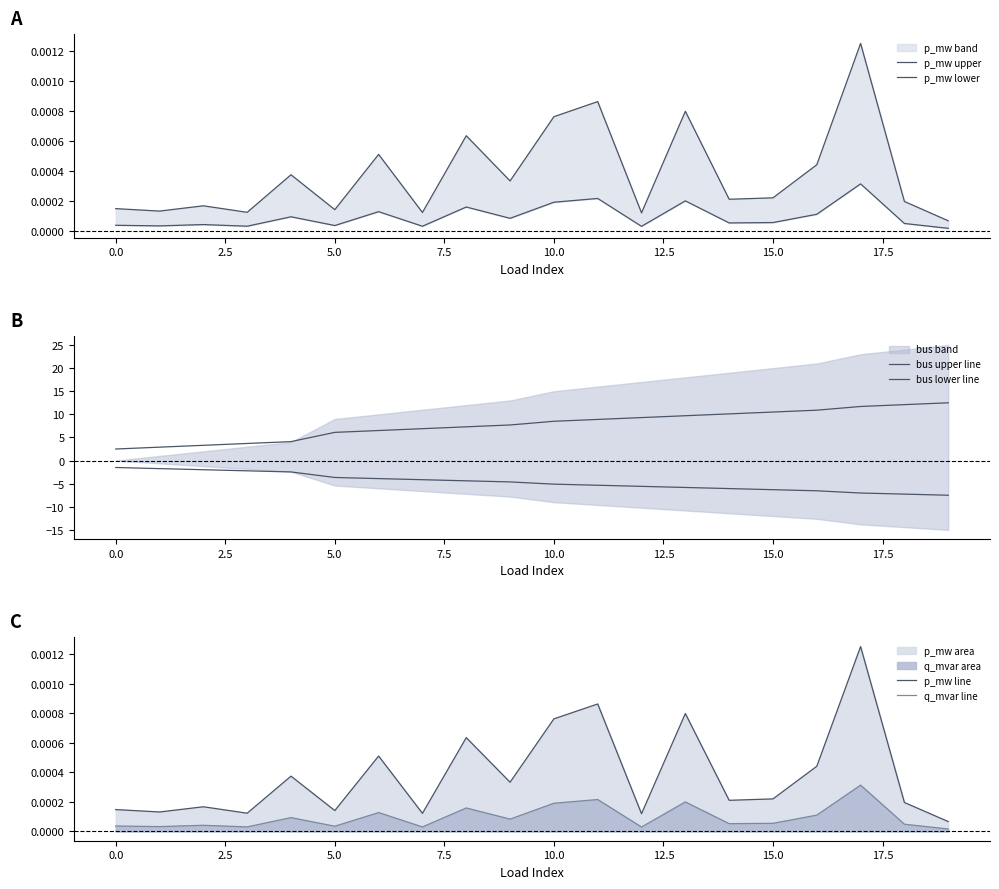

True or false: p_mw line and q_mvar line cross at least once.

False